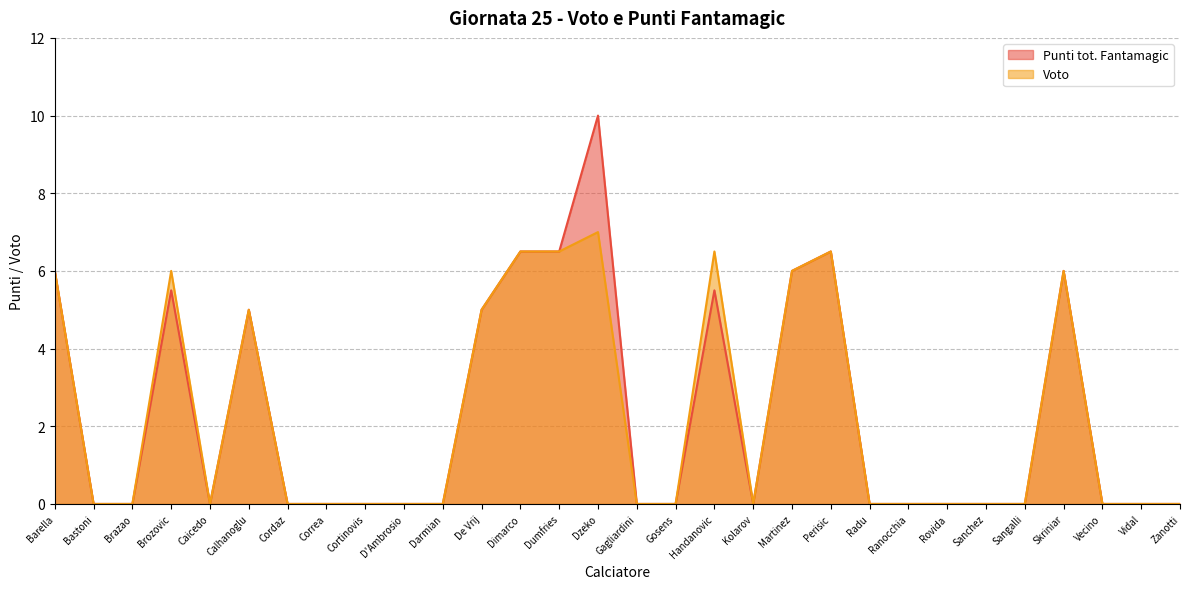

What is the value of the Voto point at the 12th from the left?

5.0